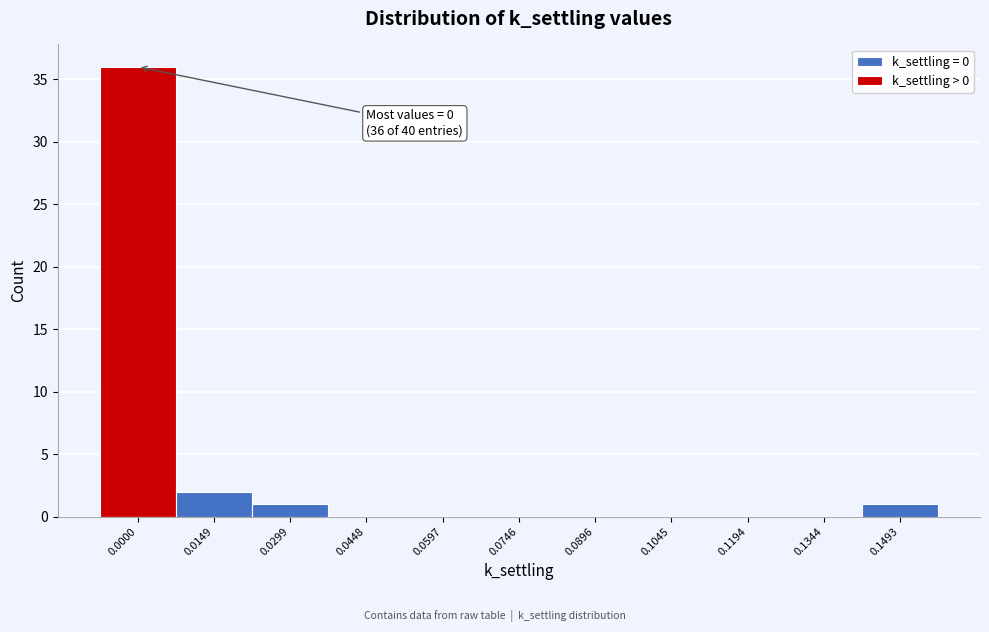

Reading left to right, what are all the values shown in this chart?

36	2	1	1